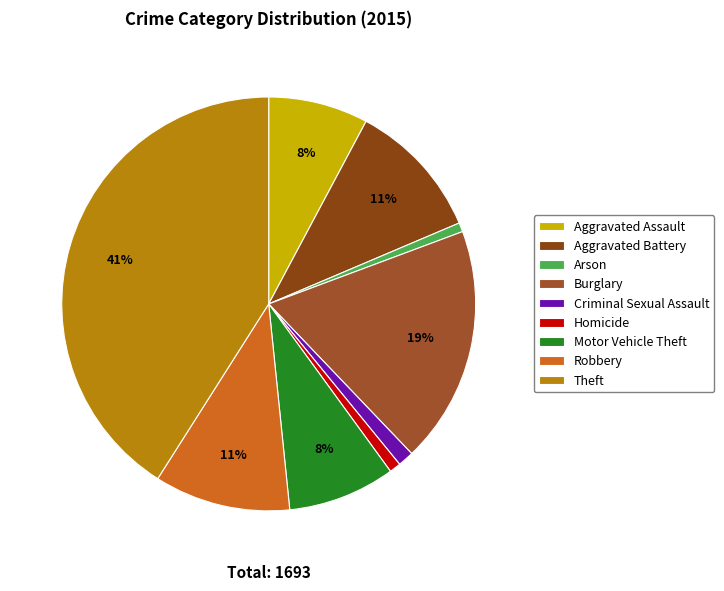

What percentage is the Robbery slice, to the nearest percent?

11%